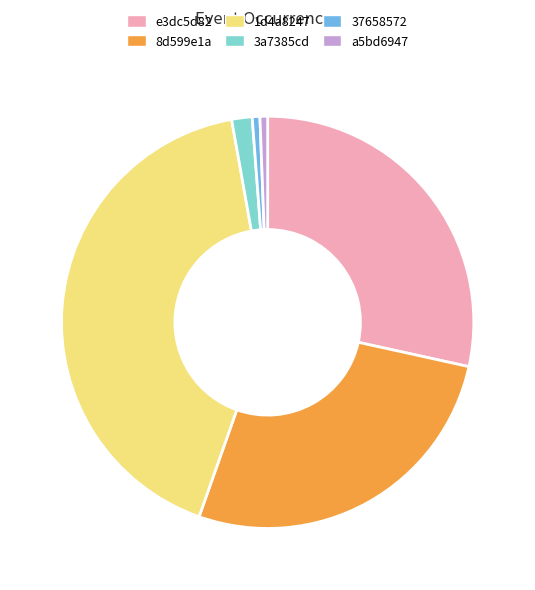

Does any single category account for the majority?

No